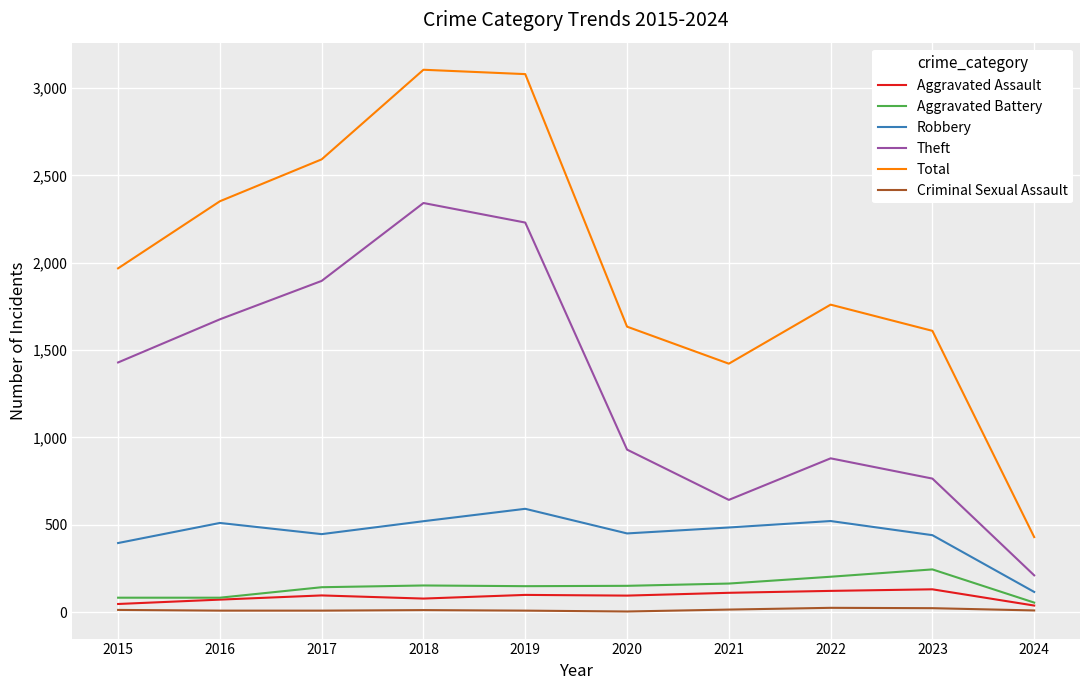

Which series has the widest spread of values?

Total